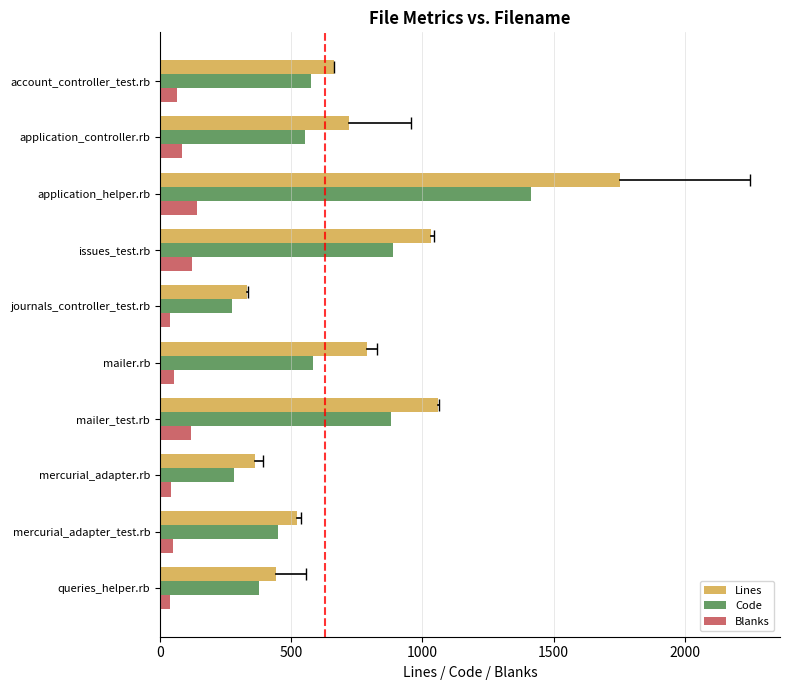

The value of Lines at mercurial_adapter_test.rb is 522. True or false?

True